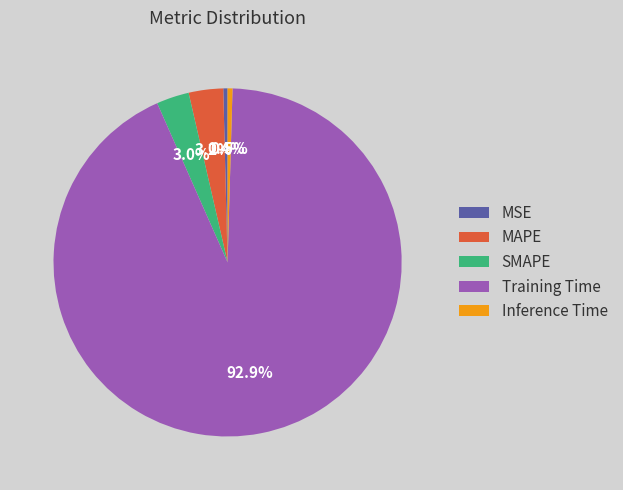

Count the number of slices in the pie.

5